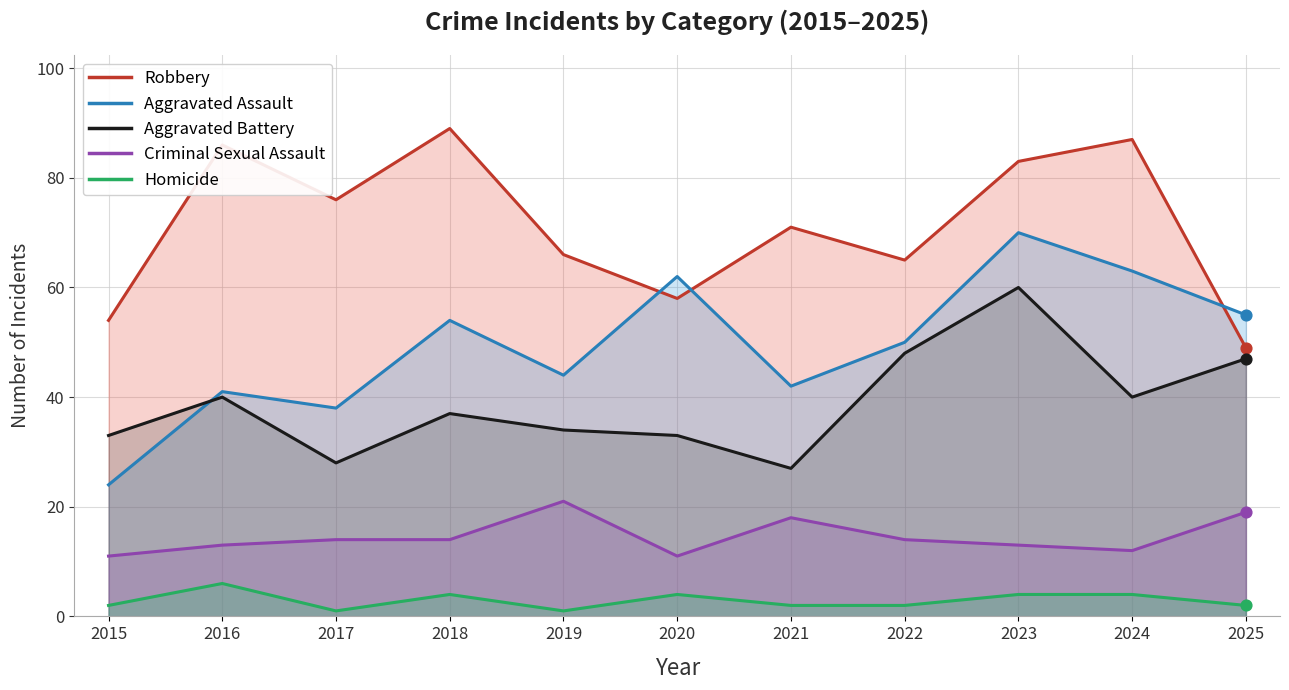

Which series reaches the minimum Y coordinate?

Homicide